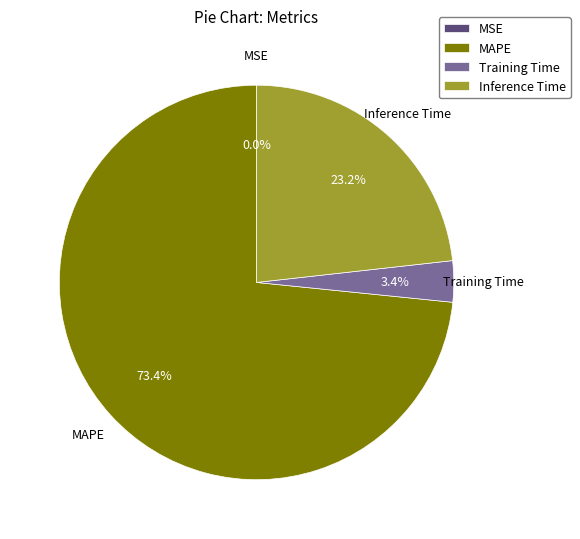

Which category accounts for the majority?

MAPE